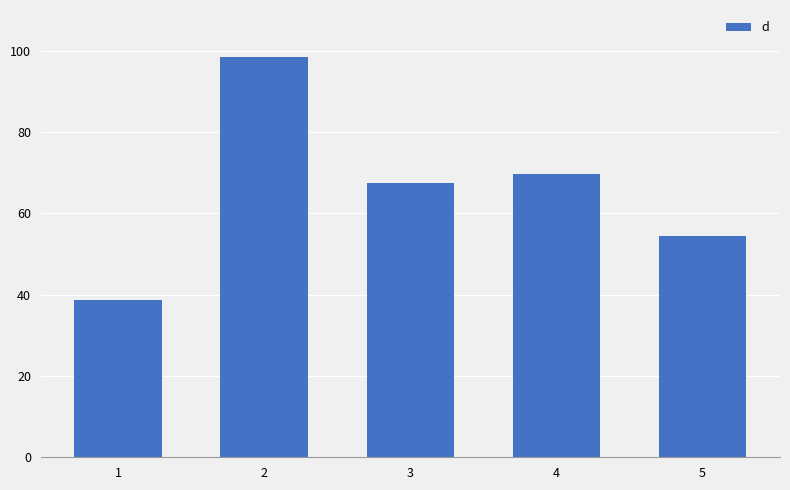

Rank the categories by value from lowest to highest.

1, 5, 3, 4, 2